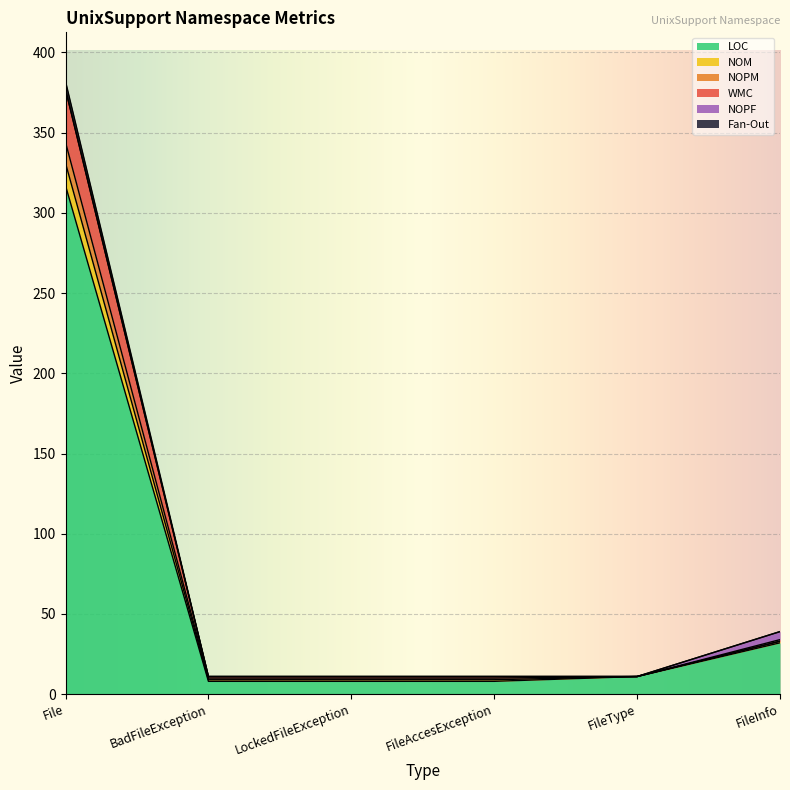

At which category is the sum across all series the highest?

File